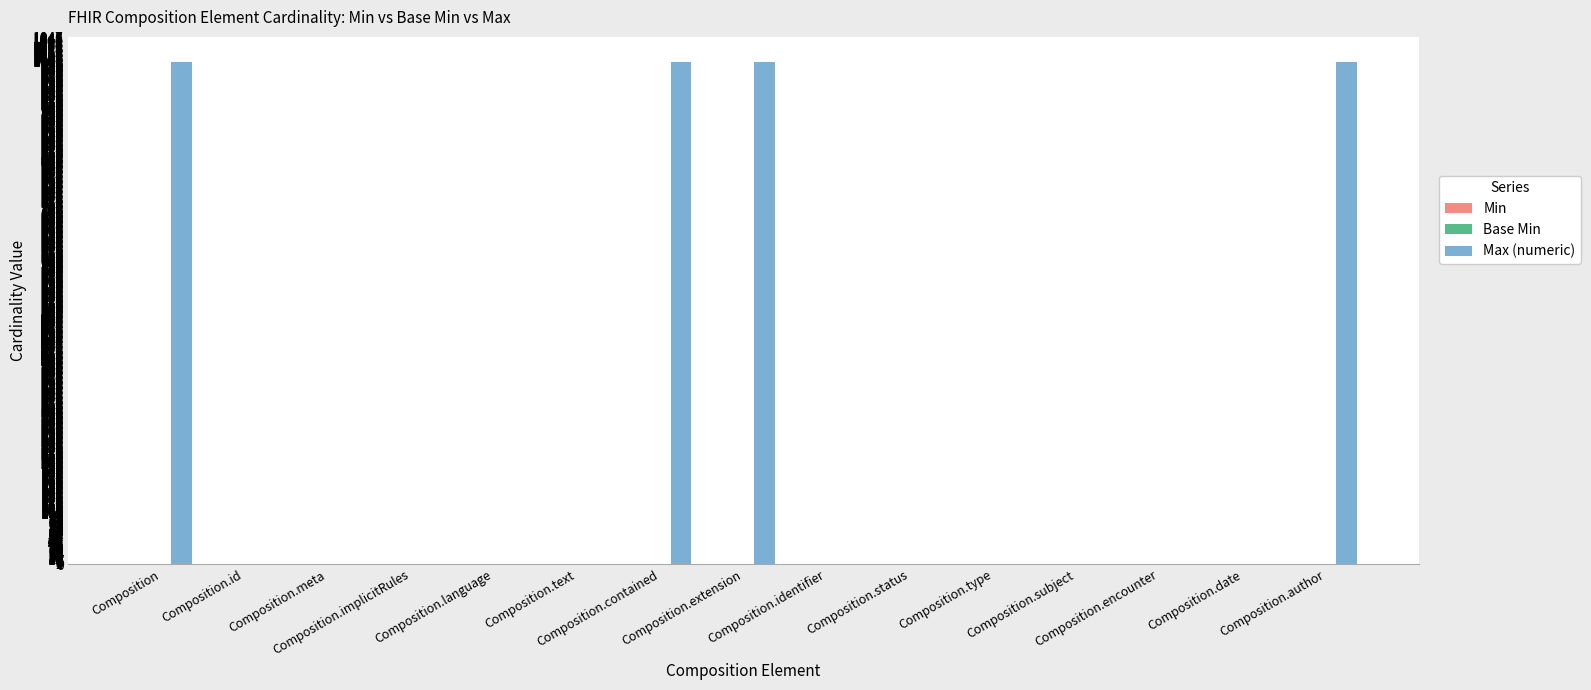

Which series has the largest total across all categories?

Max (numeric)